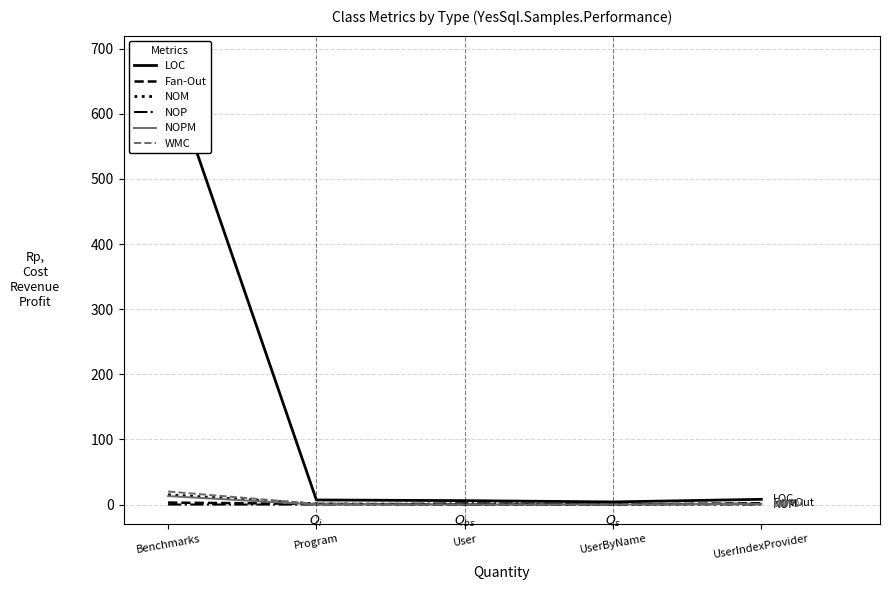

What is the label of the 5th point from the right?

Benchmarks